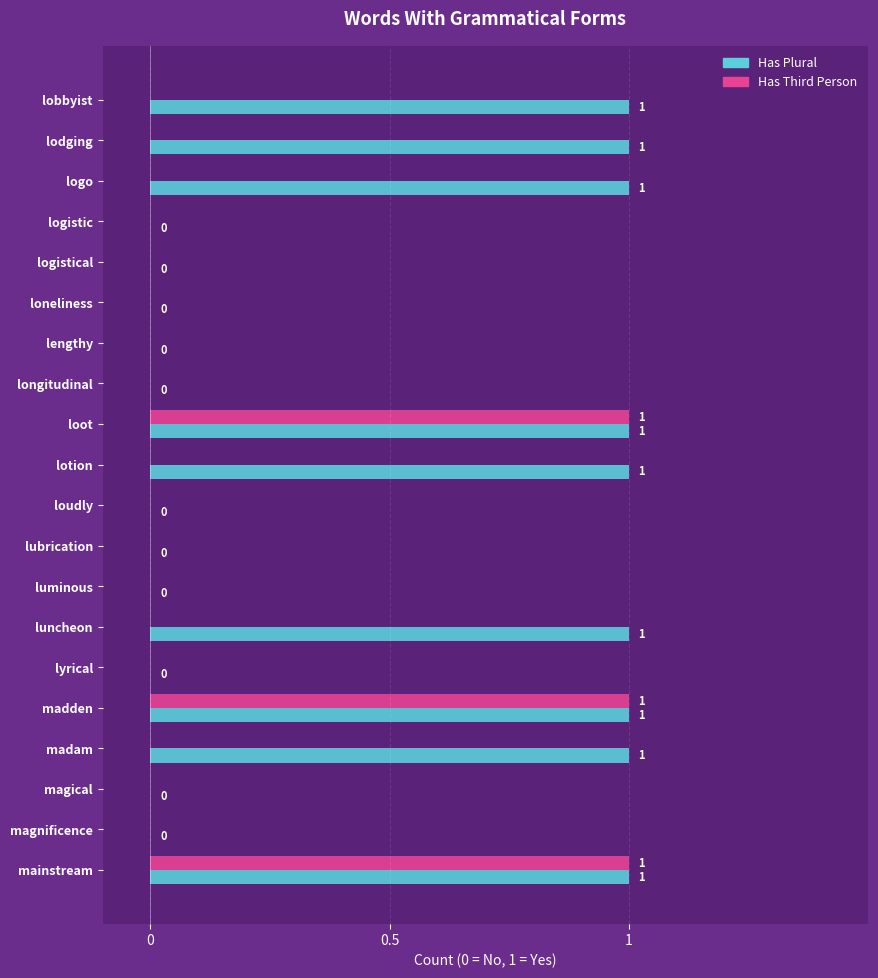

How many categories are shown in the chart?

20